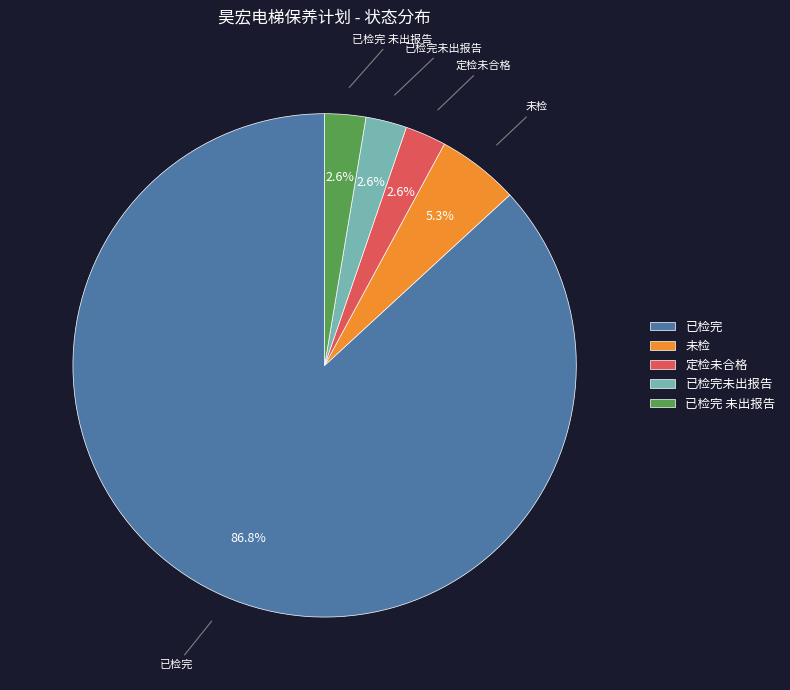

Which category has the biggest portion of the pie?

已检完